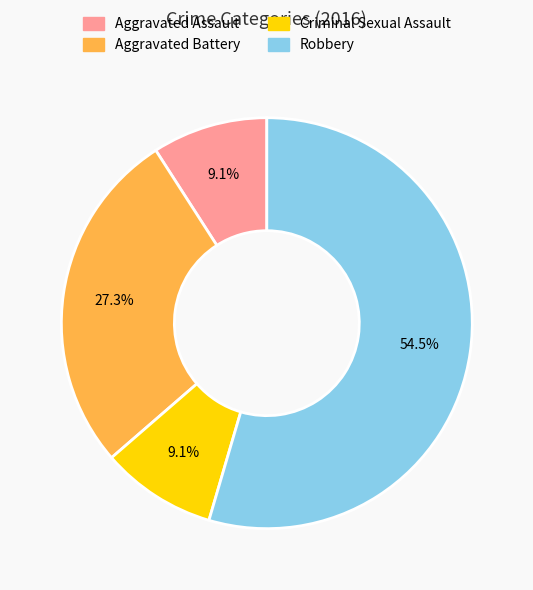

Is there a majority slice in this chart?

Yes